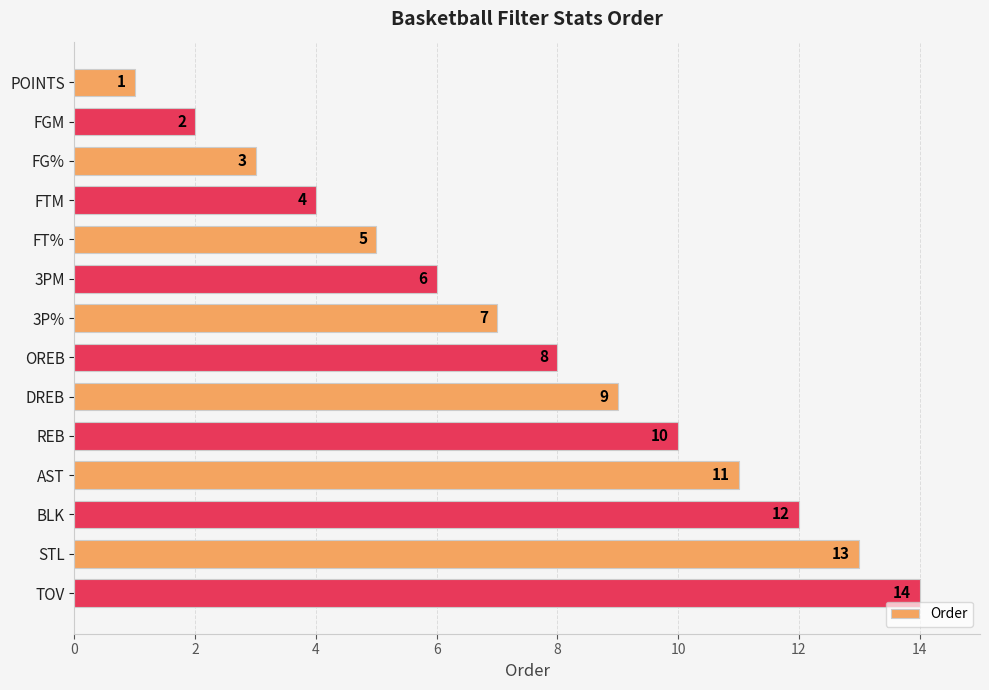

Rank the categories by value from lowest to highest.

POINTS, FGM, FG%, FTM, FT%, 3PM, 3P%, OREB, DREB, REB, AST, BLK, STL, TOV